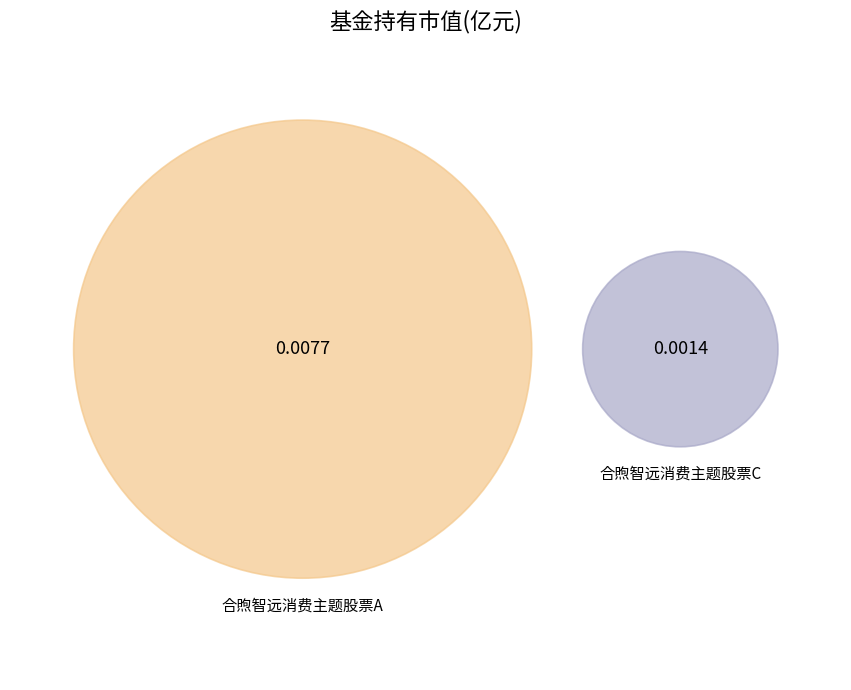

Is there a majority slice in this chart?

Yes